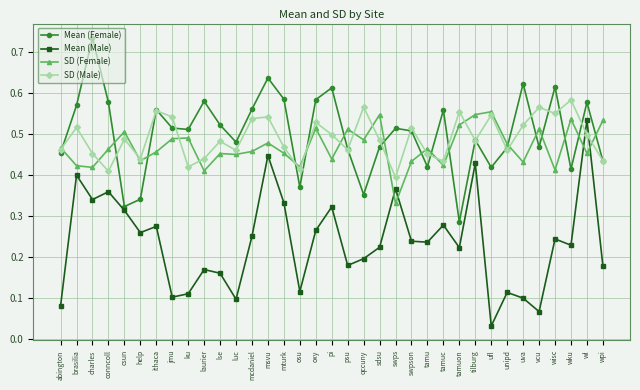

What is the total value across all series at lse?

1.6